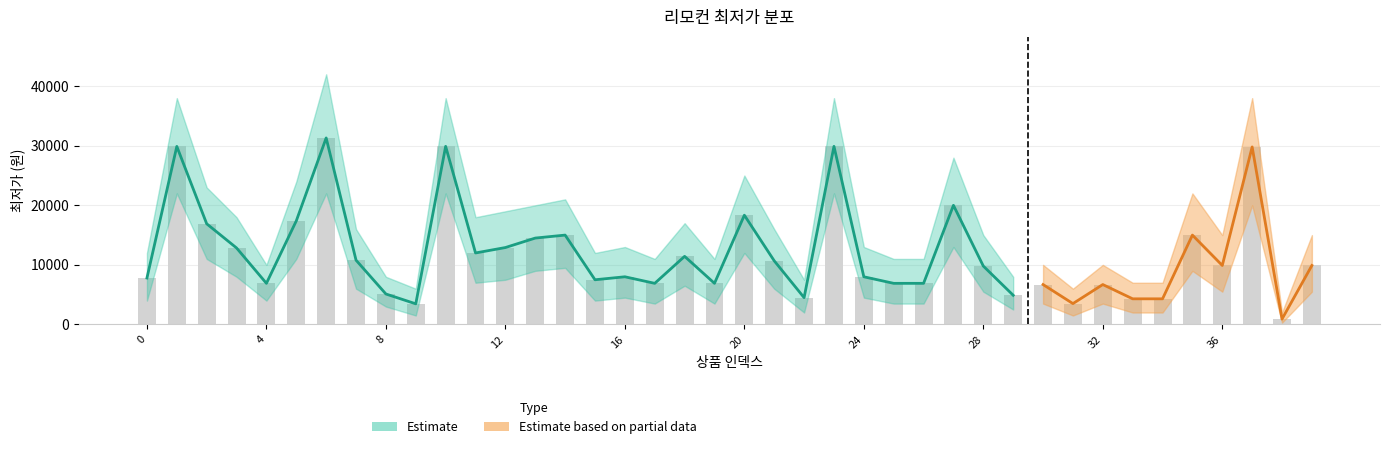

The estimate_lower series shows 1500 at 31. True or false?

True